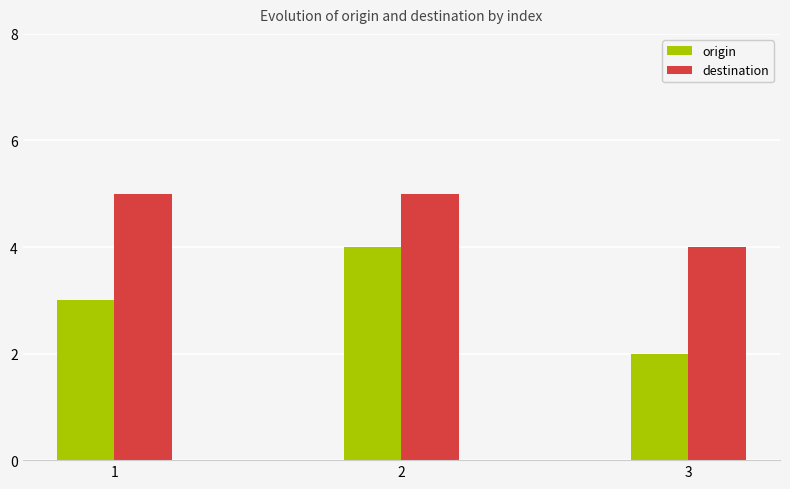

How many distinct data groups are displayed?

2